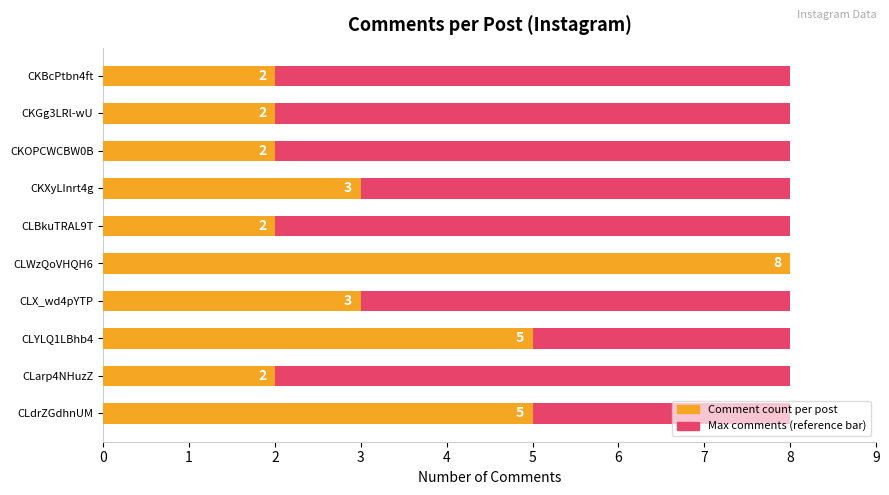

What is the difference between the Comment count values at CKXyLInrt4g and CKGg3LRl-wU?

1.0